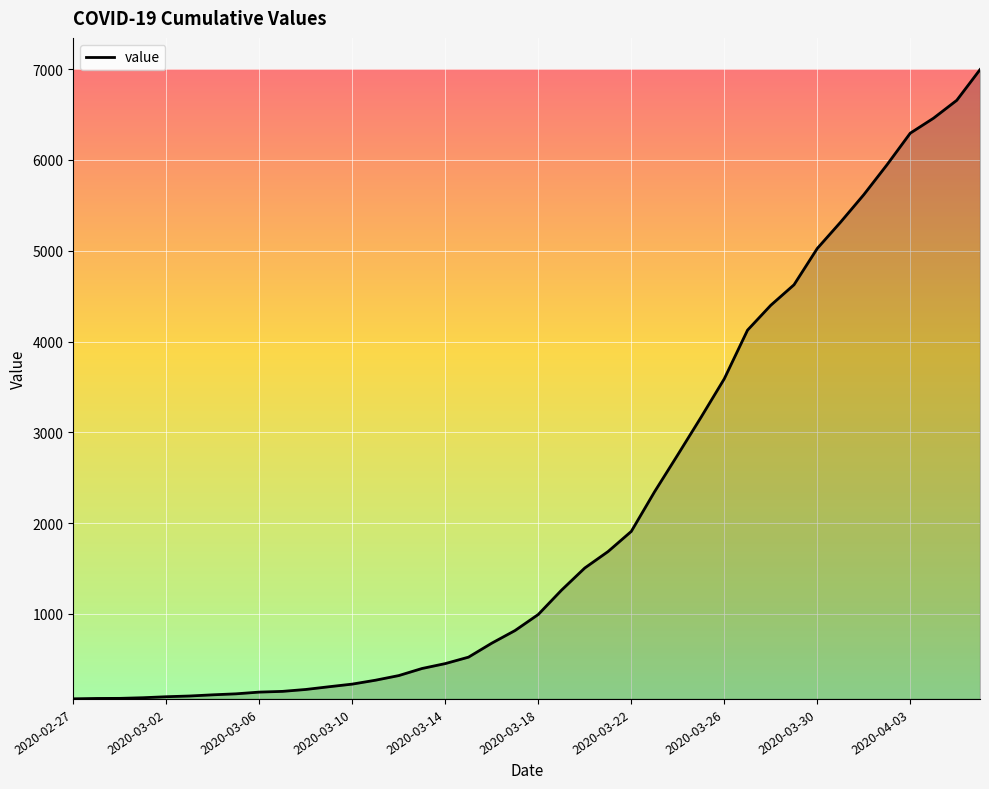

What is the difference between the maximum and minimum values?

6931